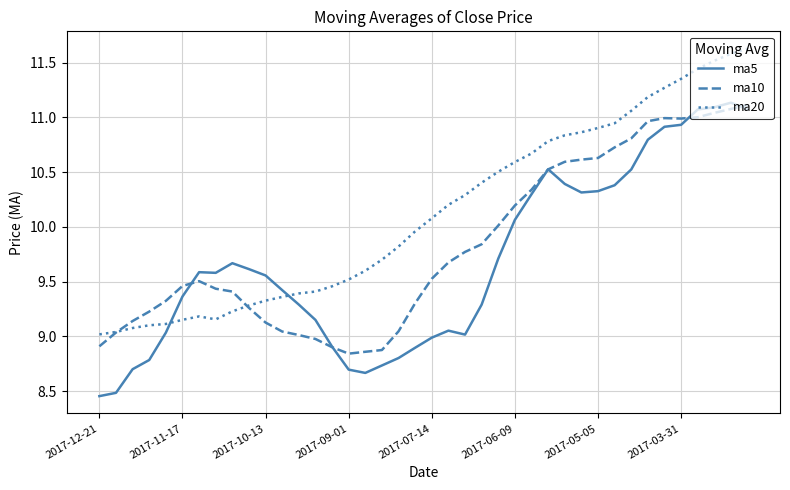

Rank the series by their average value, from lowest to highest.

ma5, ma10, ma20